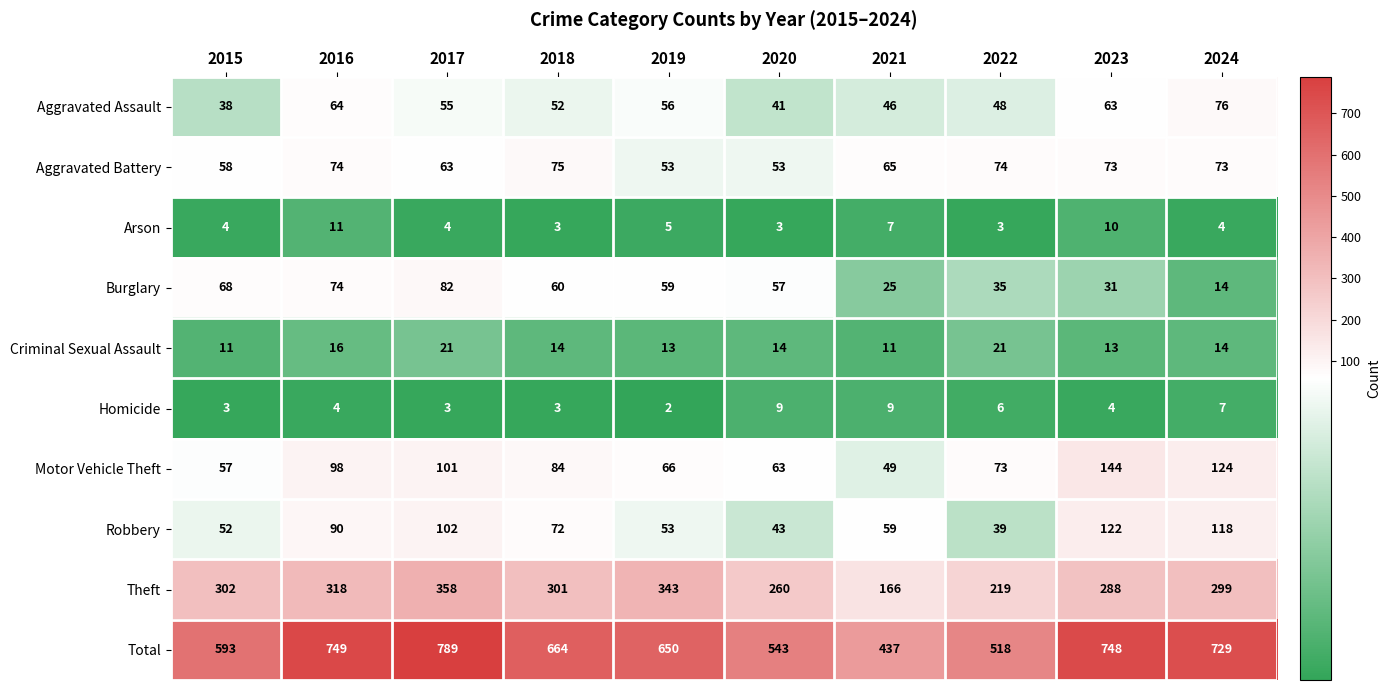

What is the minimum value for Burglary?

14